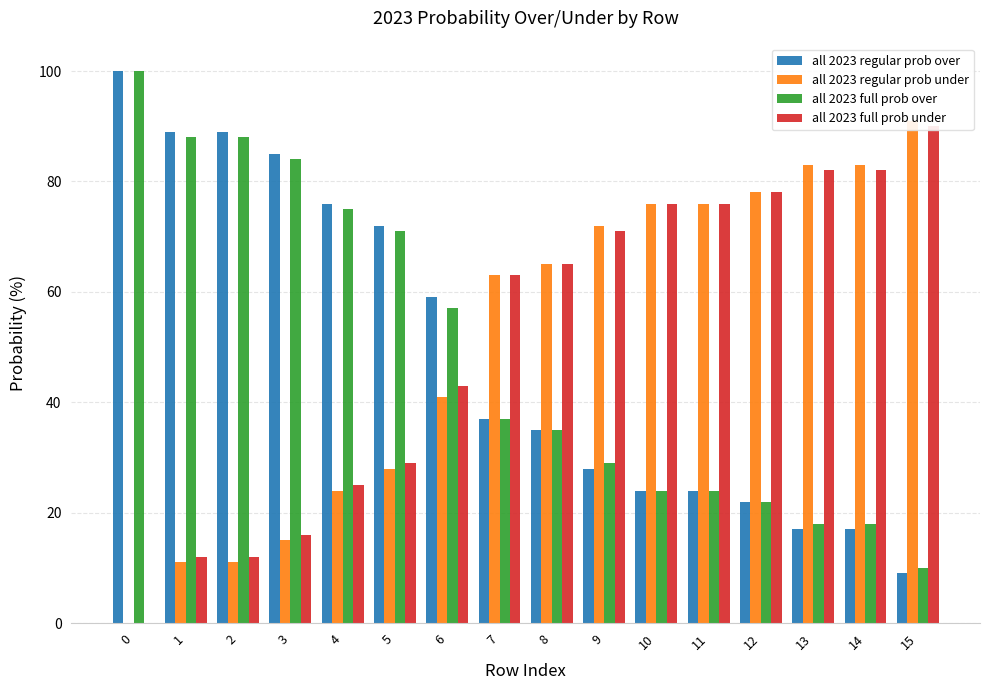

Count the number of categories in the chart.

16